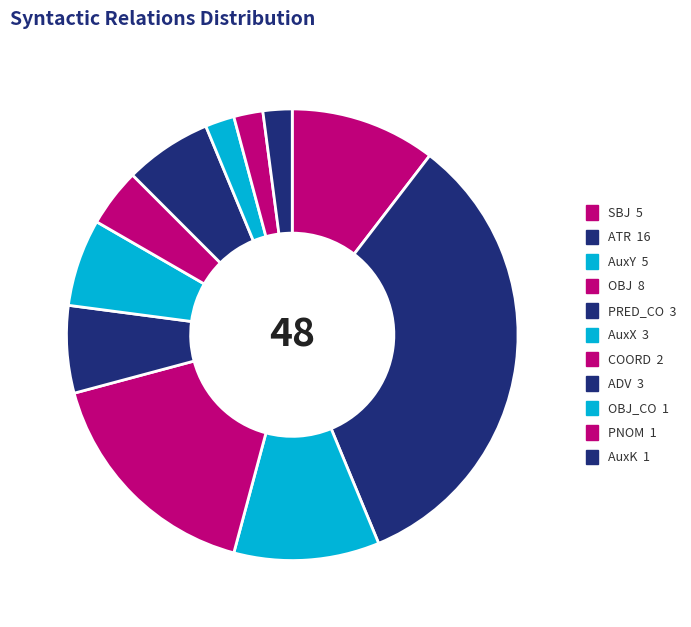

Count the number of slices in the pie.

11